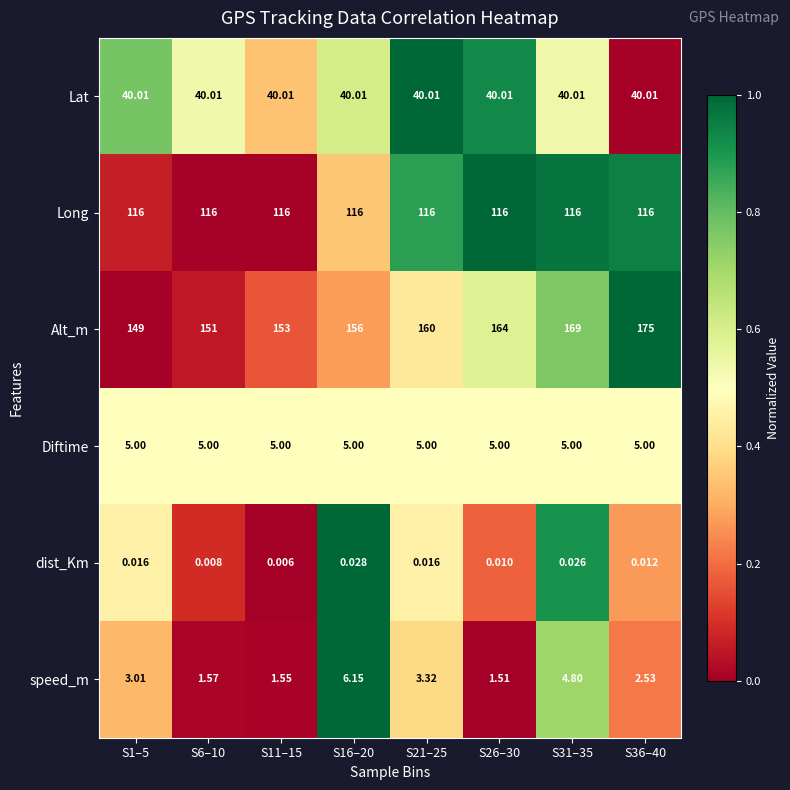

What is the spread (max minus min) of values at S6–10?

151.0